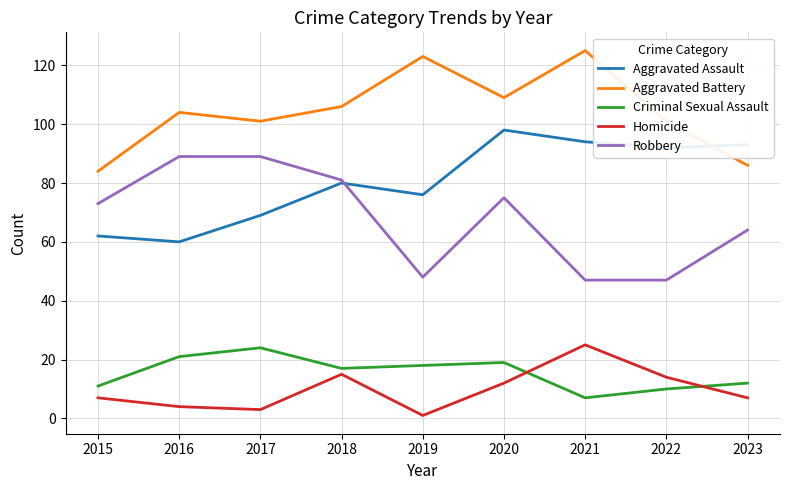

What is the minimum value shown in the chart?

1